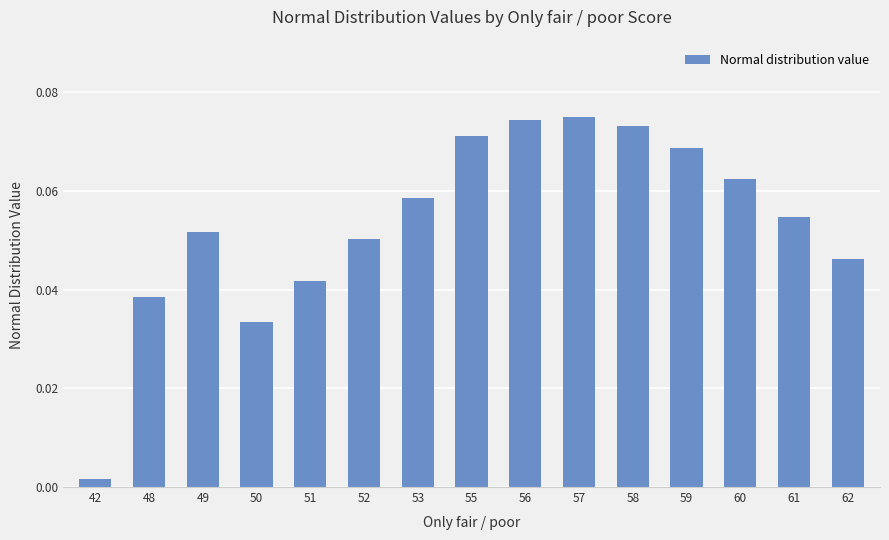

Which category has the lowest value across all series?

42